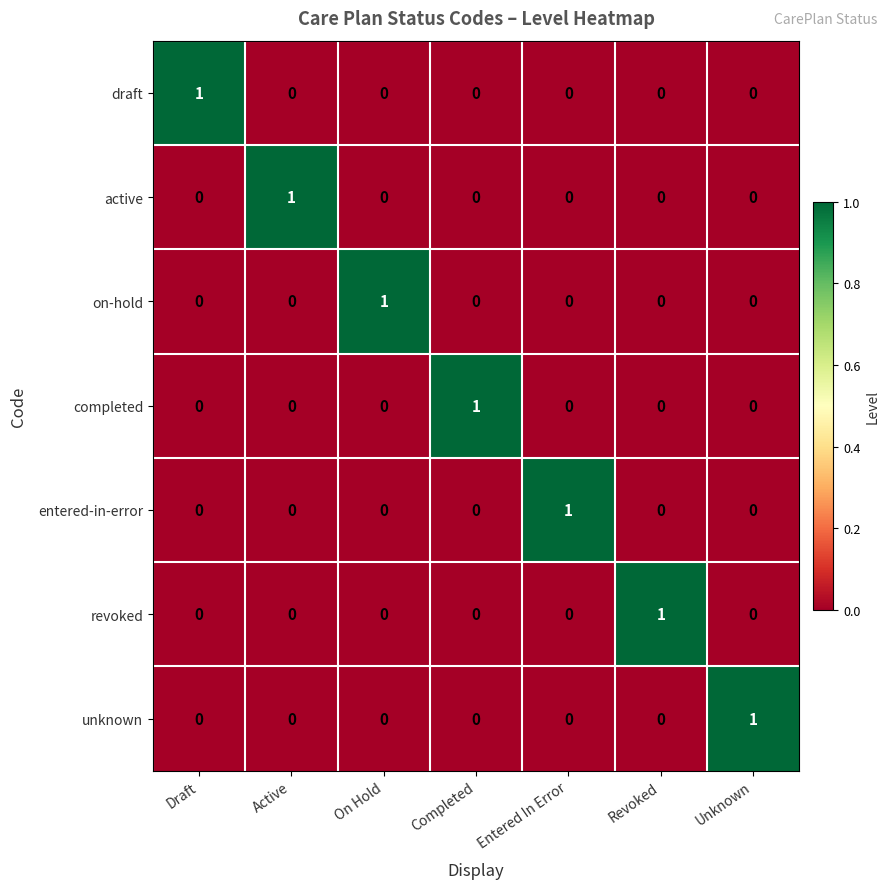

Which category has the highest value in the completed series?

Completed